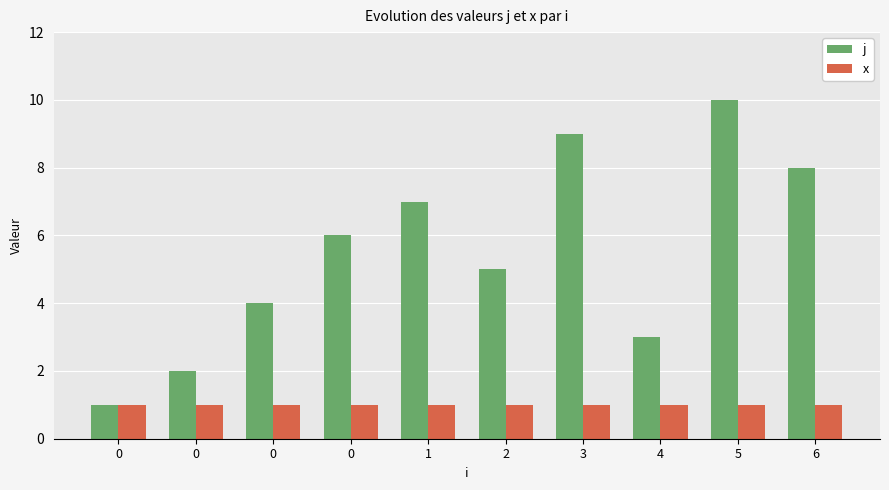

What is the difference between the j values at 0 and 4?

1